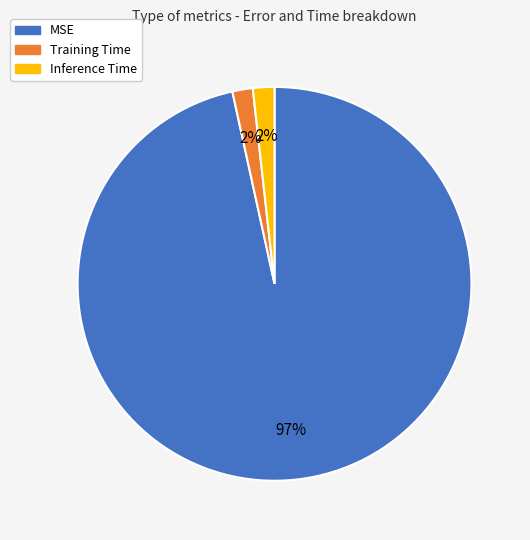

How many slices are in this pie chart?

3